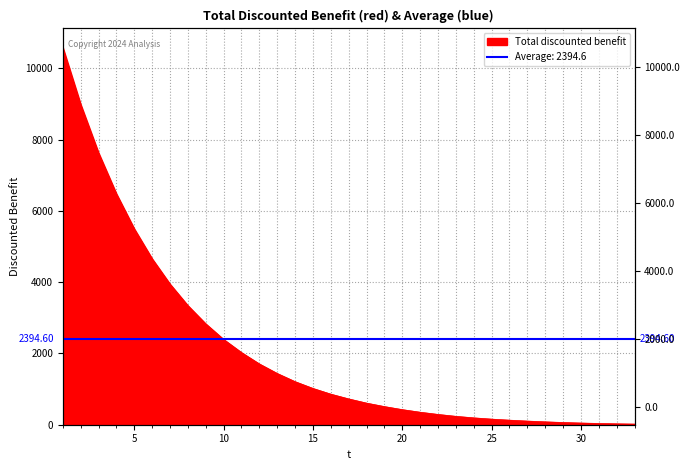

What is the difference between the maximum and second lowest values?

10563.0